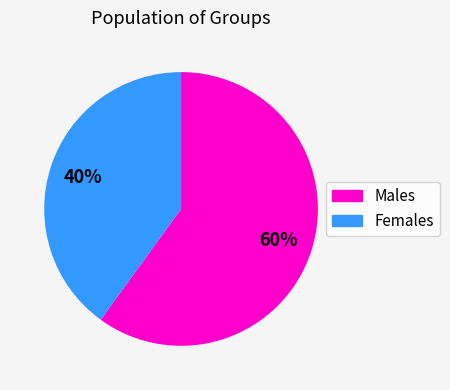

Does any single category account for the majority?

Yes